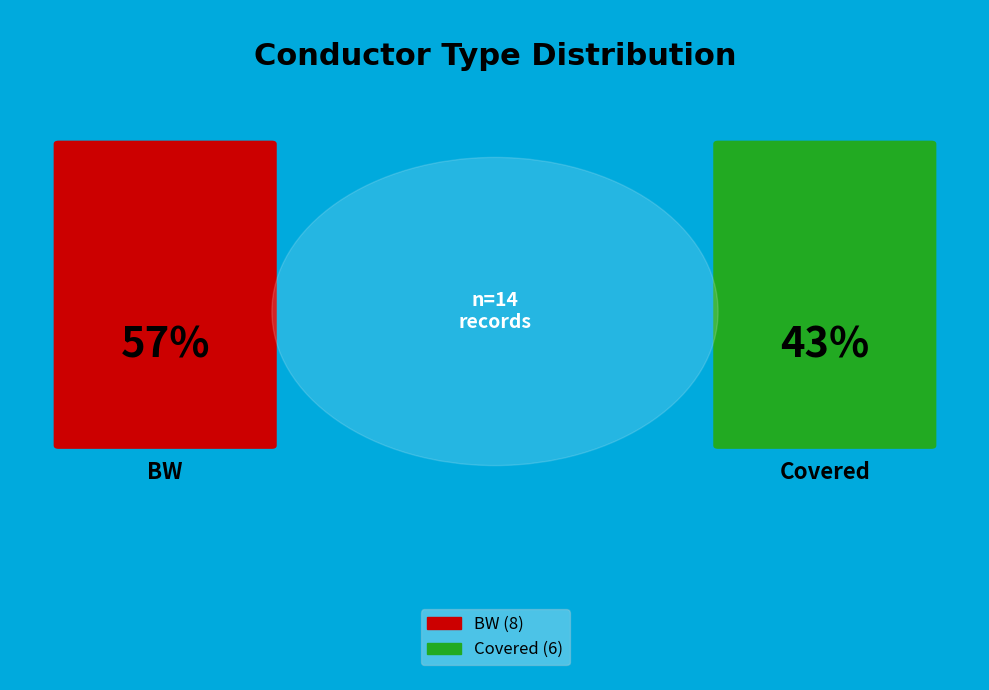

To the nearest percent, what is the average slice percentage?

50%